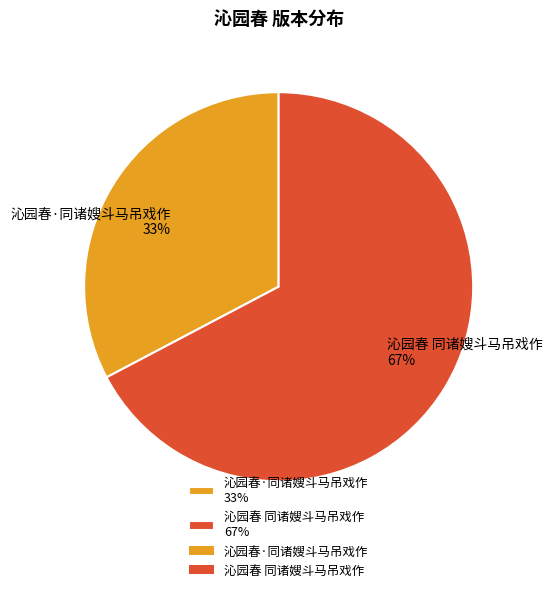

True or false: 沁园春·同诸嫂斗马吊戏作 accounts for 33% of the total.

True